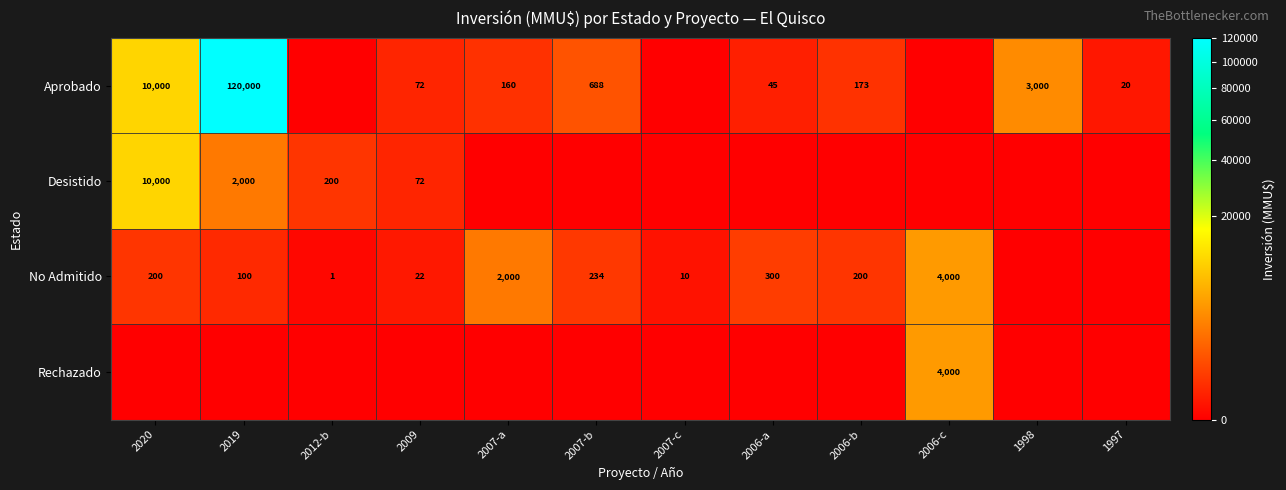

The value of Aprobado at 2020 is 3743. True or false?

False